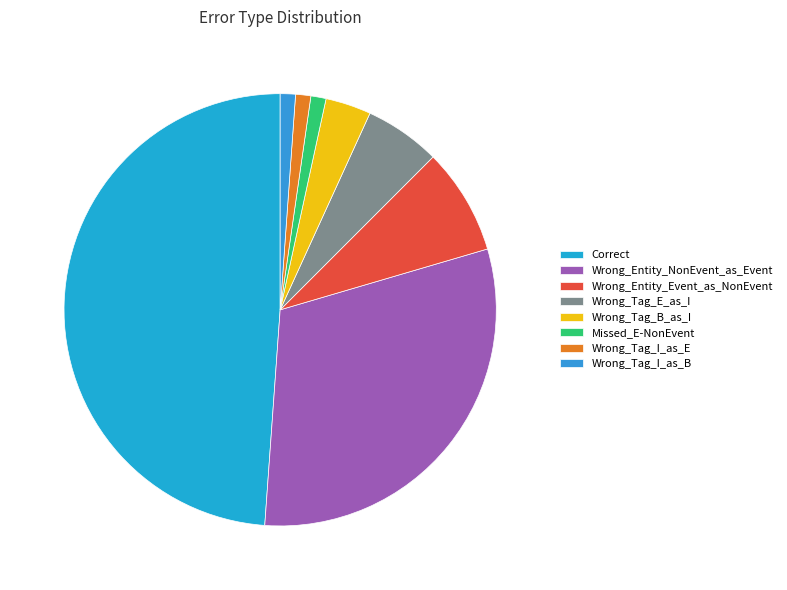

How many slices are in this pie chart?

8